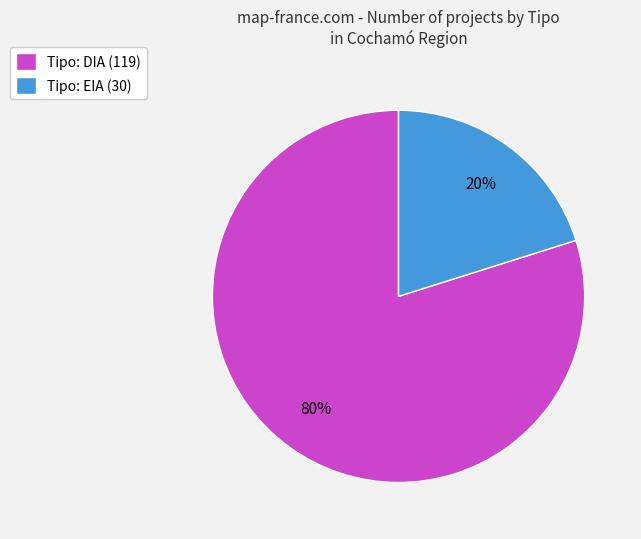

Which slice is the largest?

Tipo: DIA (119)